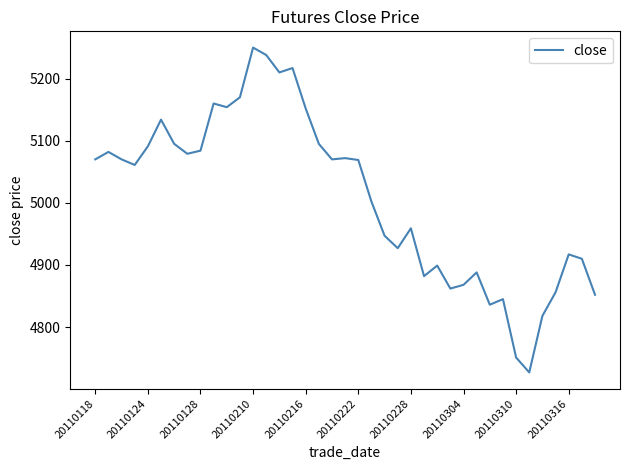

What is the smallest value displayed?

4727